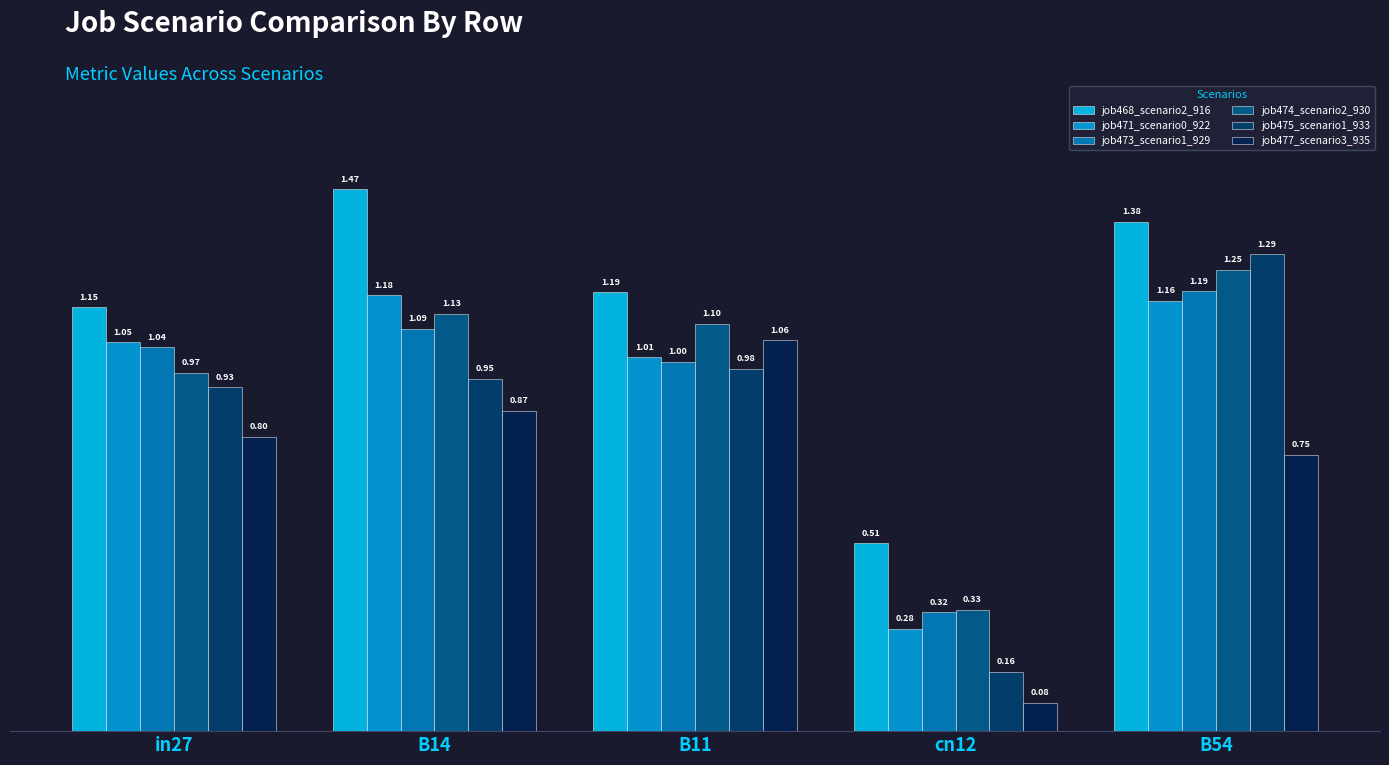

At cn12, list the series in order from largest to smallest.

job468_scenario2_916, job474_scenario2_930, job473_scenario1_929, job471_scenario0_922, job475_scenario1_933, job477_scenario3_935